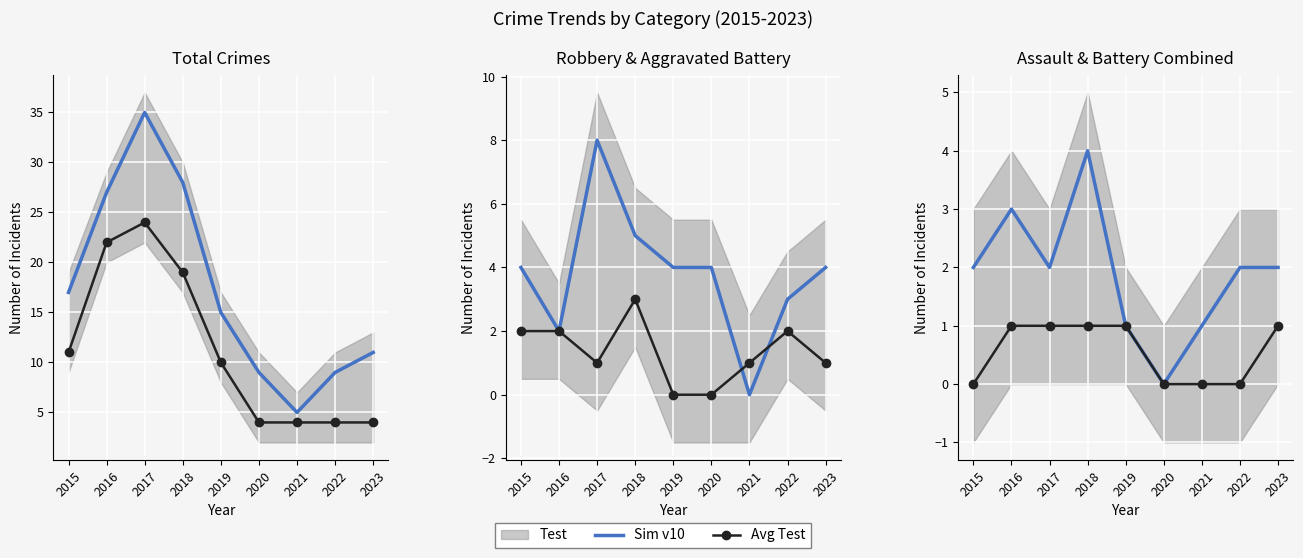

What is the difference between the maximum and minimum values in the Sim v10 series?

4